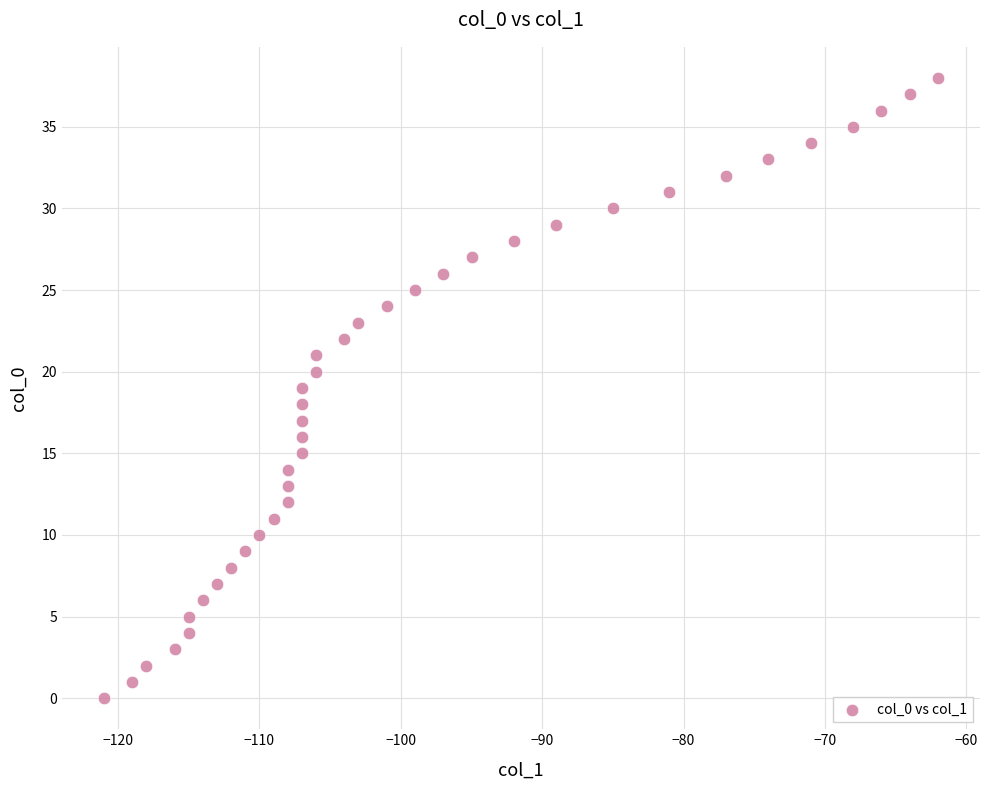

What is the range of Y values (max minus min)?

38